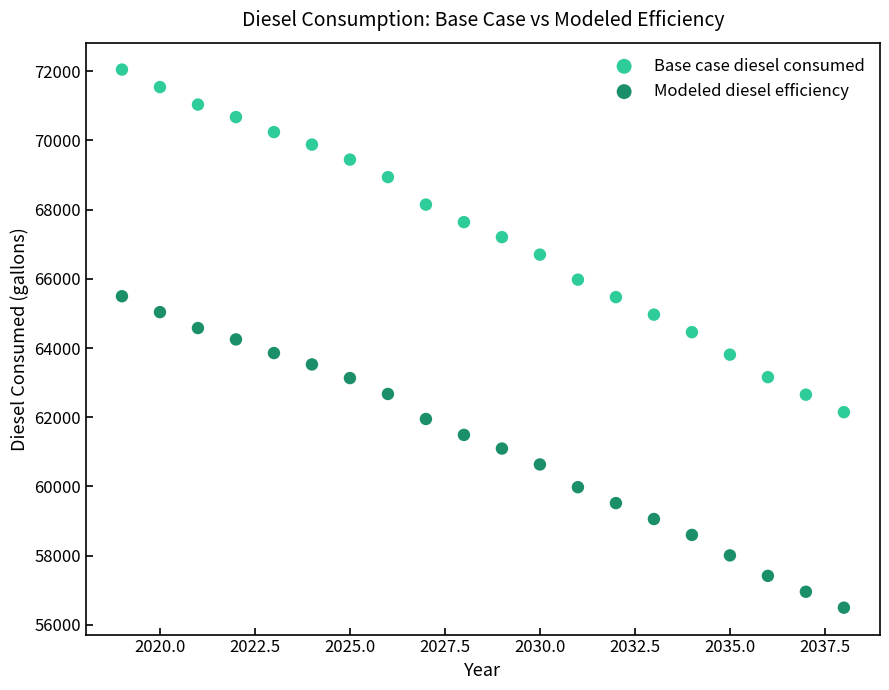

Across all data points, what is the range of Y values (max minus min)?

15549.8